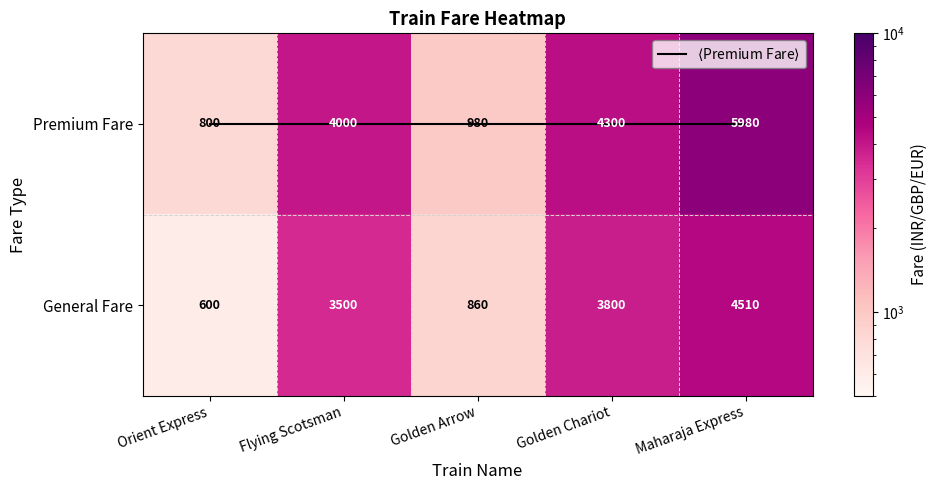

What is the sum of all General Fare values?

13270